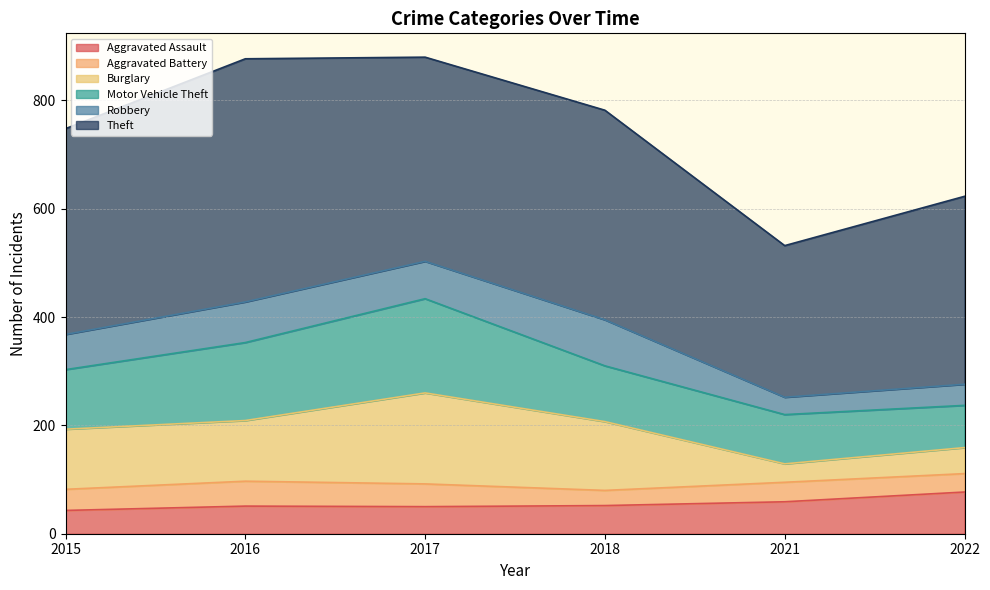

Where does the Aggravated Assault series first go above 52?

2021